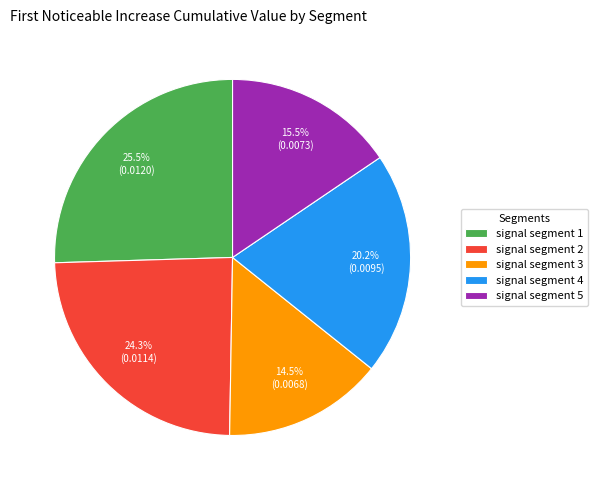

Which category has the smallest portion of the pie?

signal segment 3